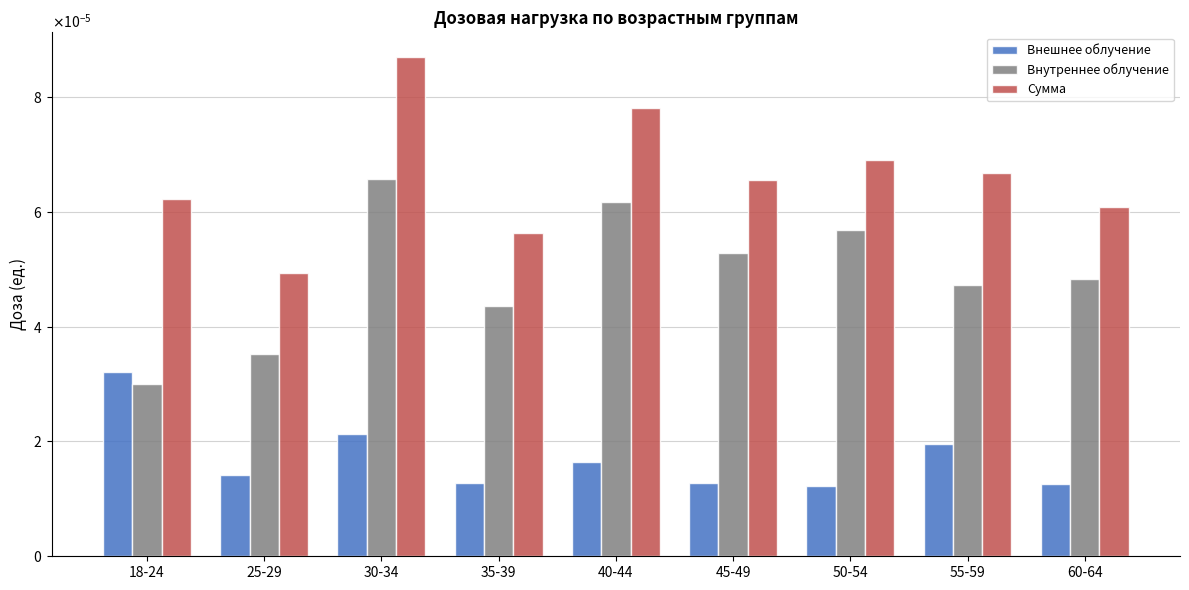

List the labels in order of Сумма value, largest first.

30-34, 40-44, 50-54, 55-59, 45-49, 18-24, 60-64, 35-39, 25-29